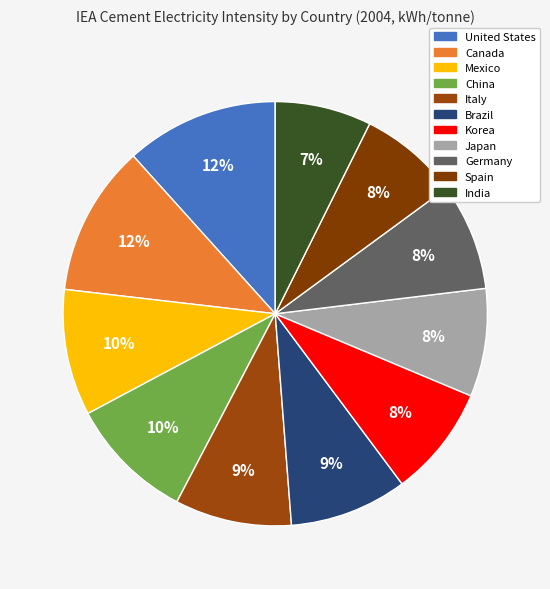

How many slices are in this pie chart?

11